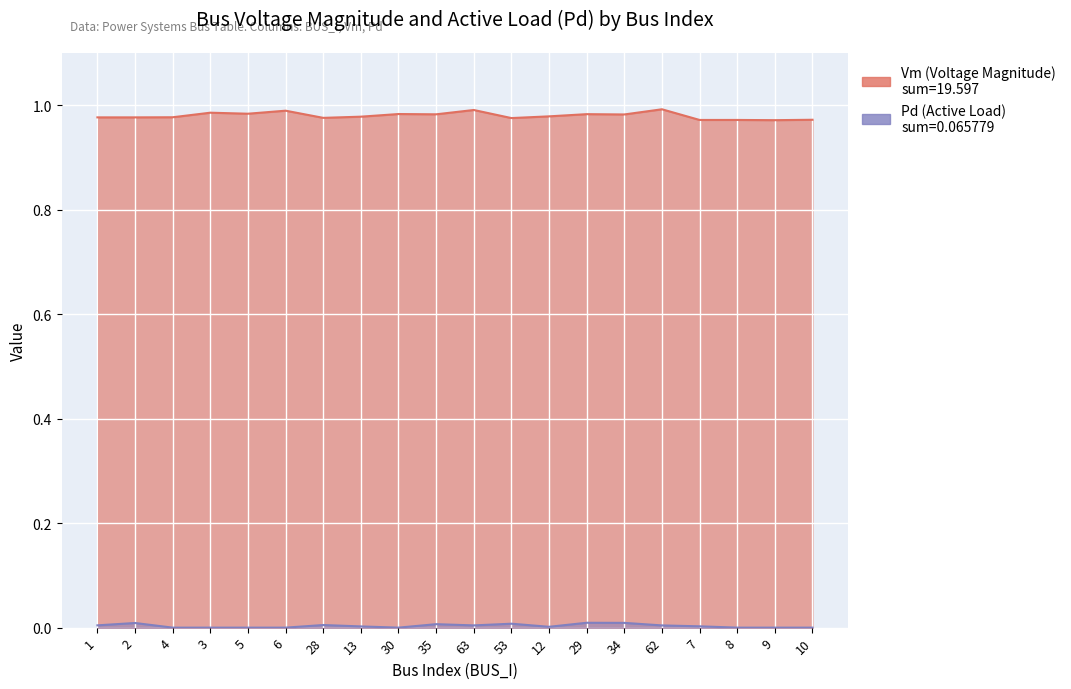

Which series changed the most between 3 and 62?

Vm